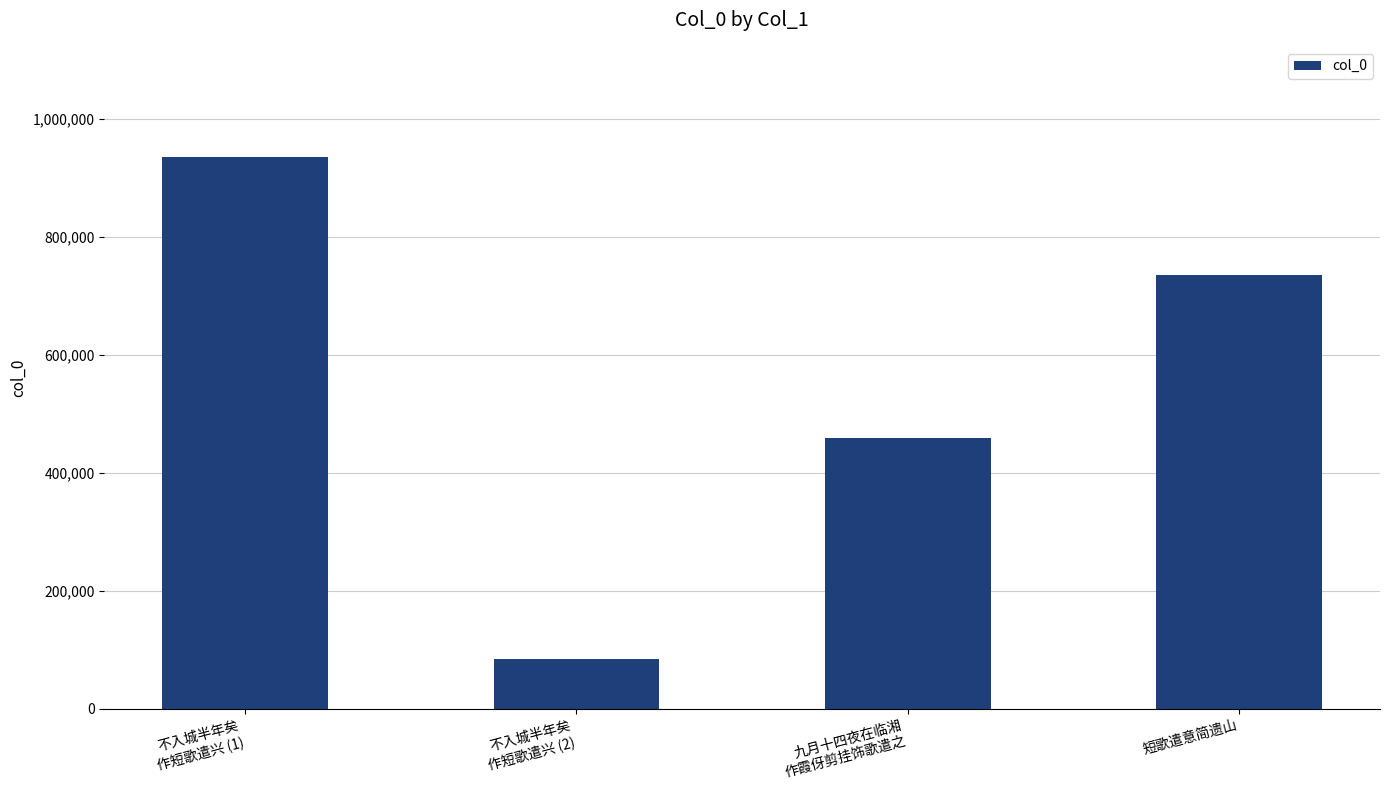

What is the label of the 4th bar from the left?

短歌遣意简遗山